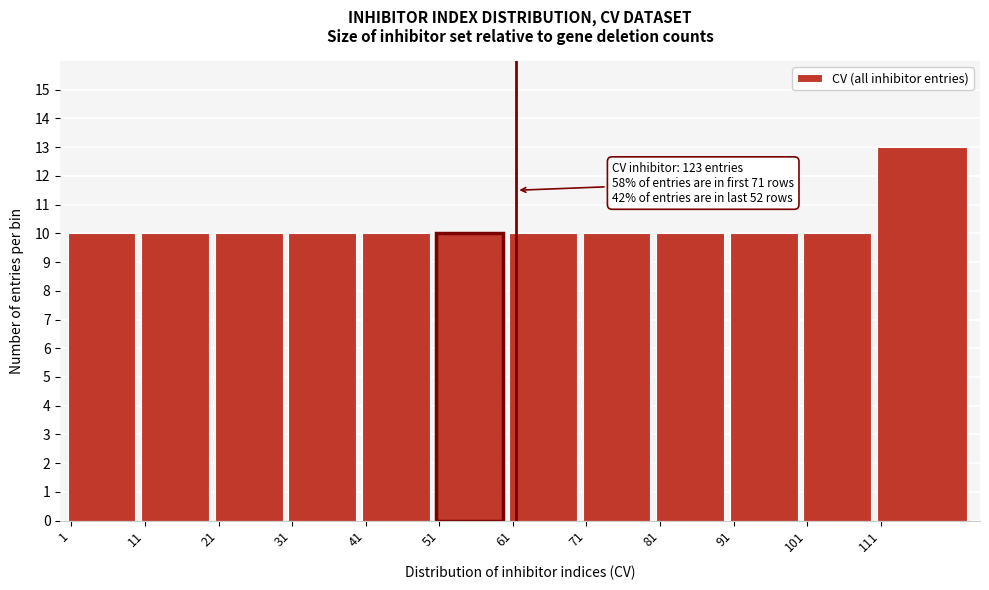

Reading left to right, list all the values displayed in this chart.

1=10	11=10	21=10	31=10	41=10	51=10	61=10	71=10	81=10	91=10	101=10	111=13